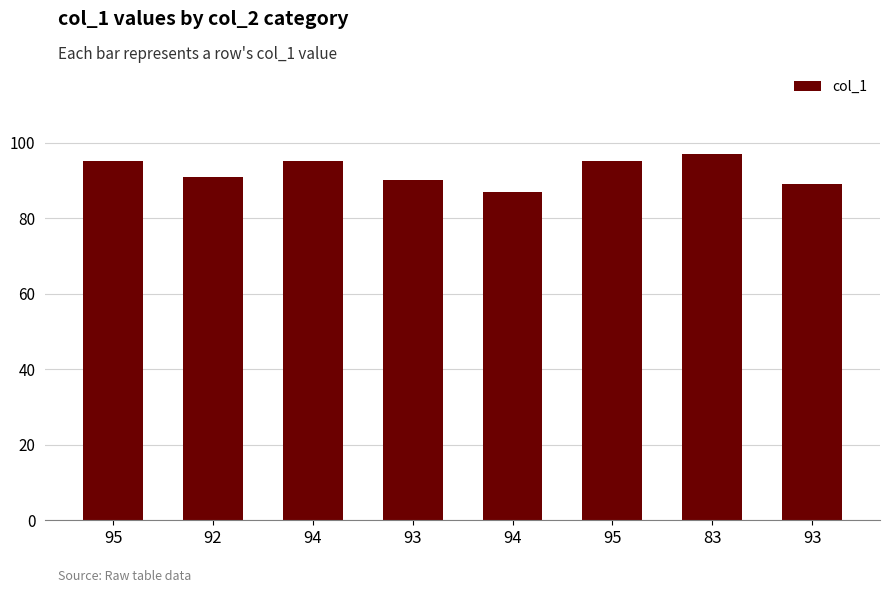

Between 92 and 95, which is larger?

95